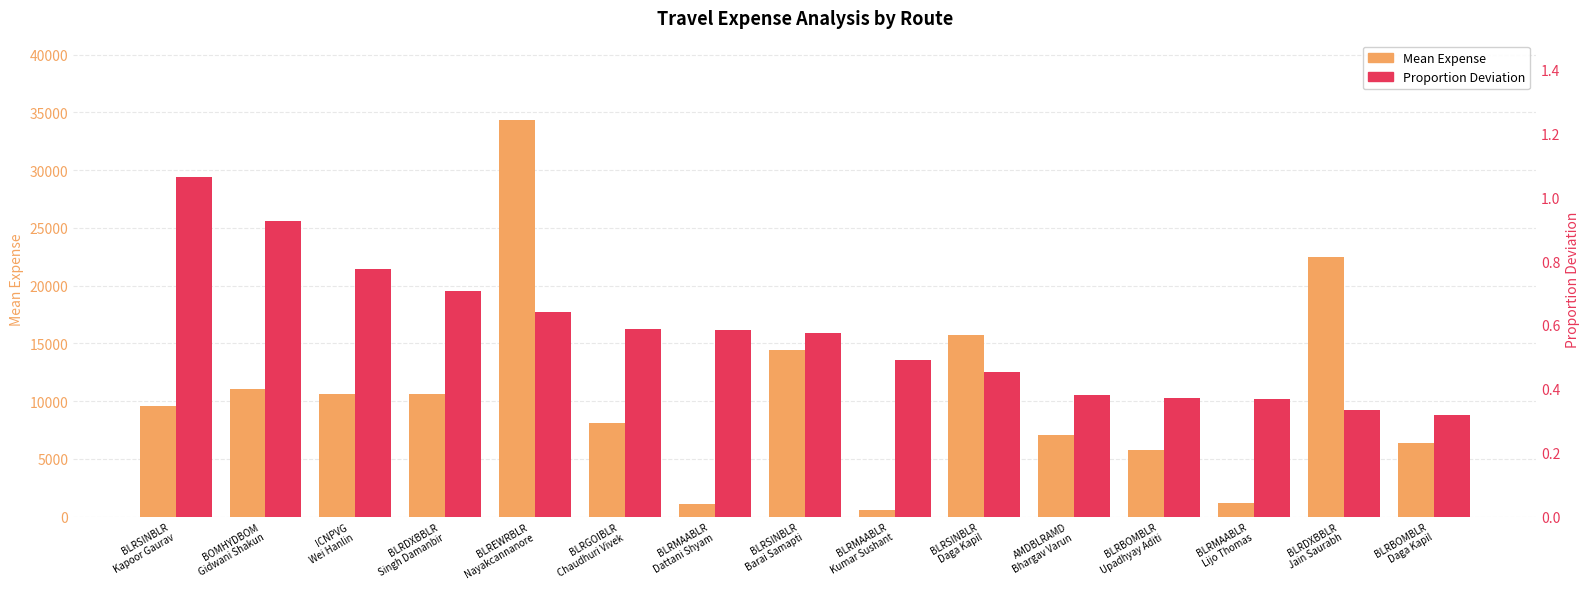

Which series has the largest range (max minus min)?

Mean Expense